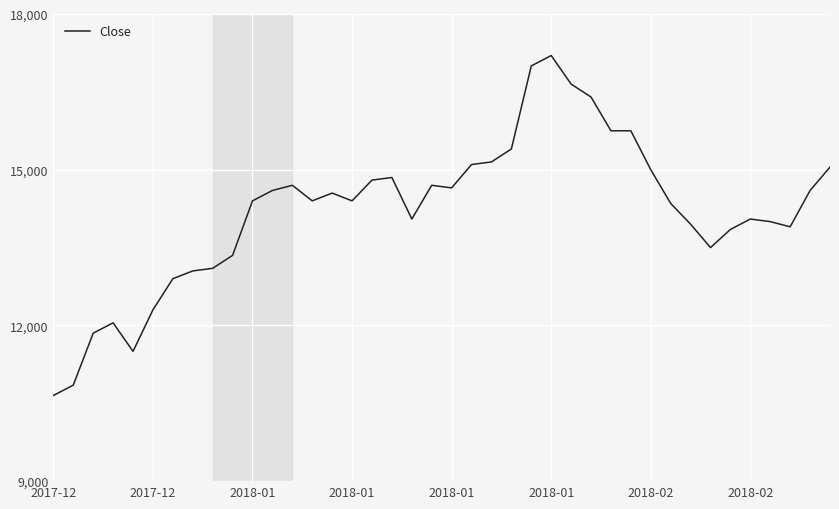

How many distinct data groups are displayed?

1